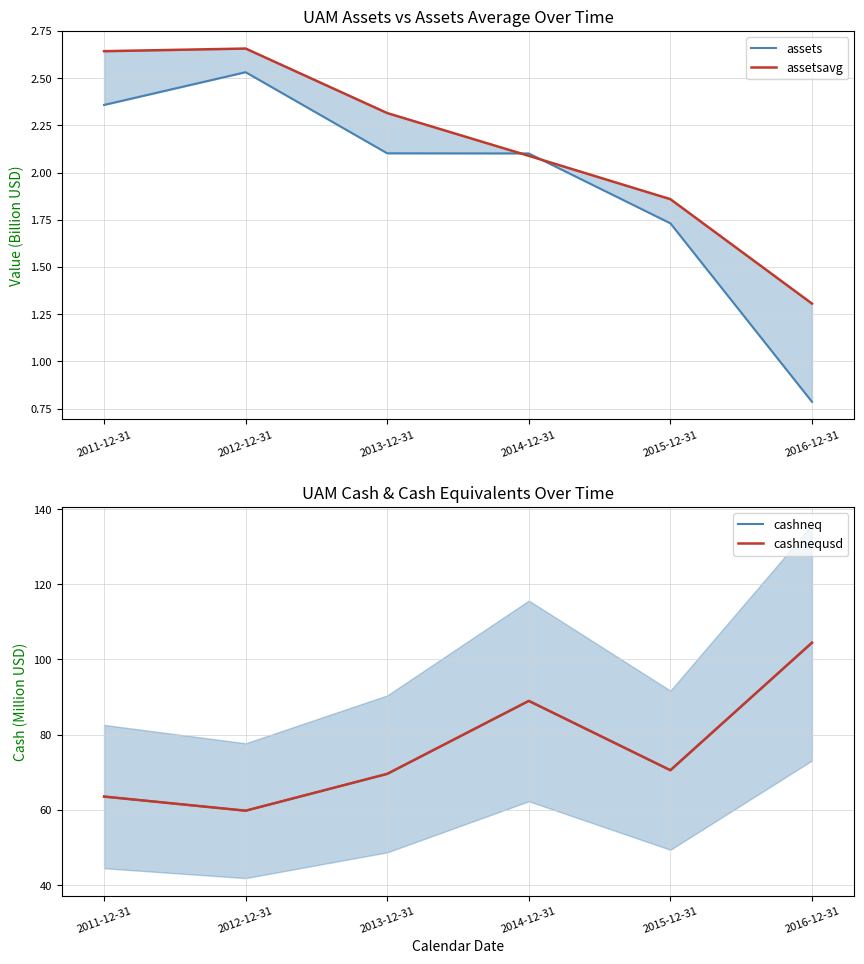

In assetsavg, how many points are higher than both neighbors (excluding endpoints)?

1